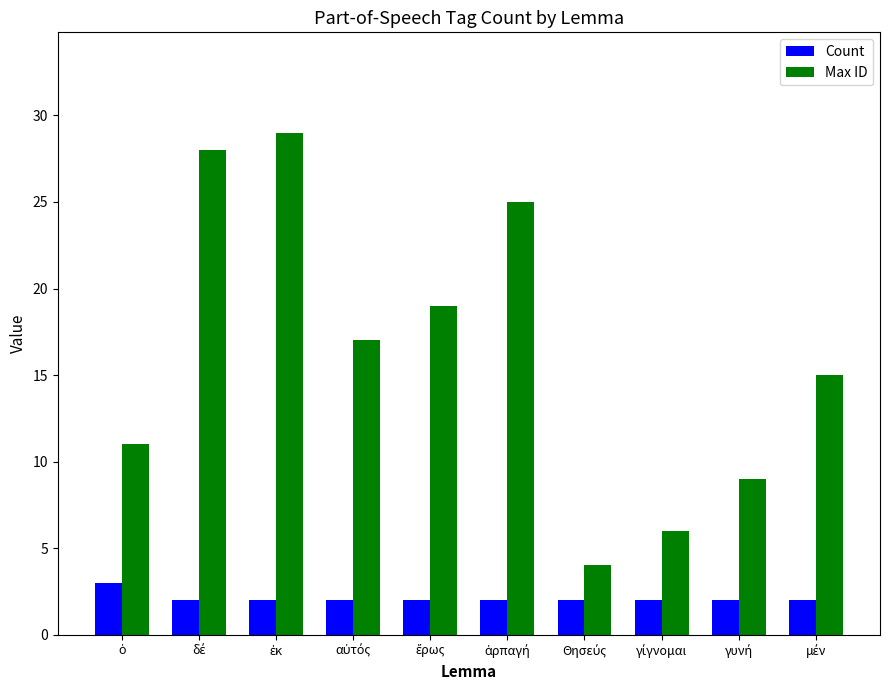

Reading left to right, transcribe all the data shown in this chart.

Count: 3	2	2	2	2	2	2	2	2	2
Max ID: 11	28	29	17	19	25	4	6	9	15